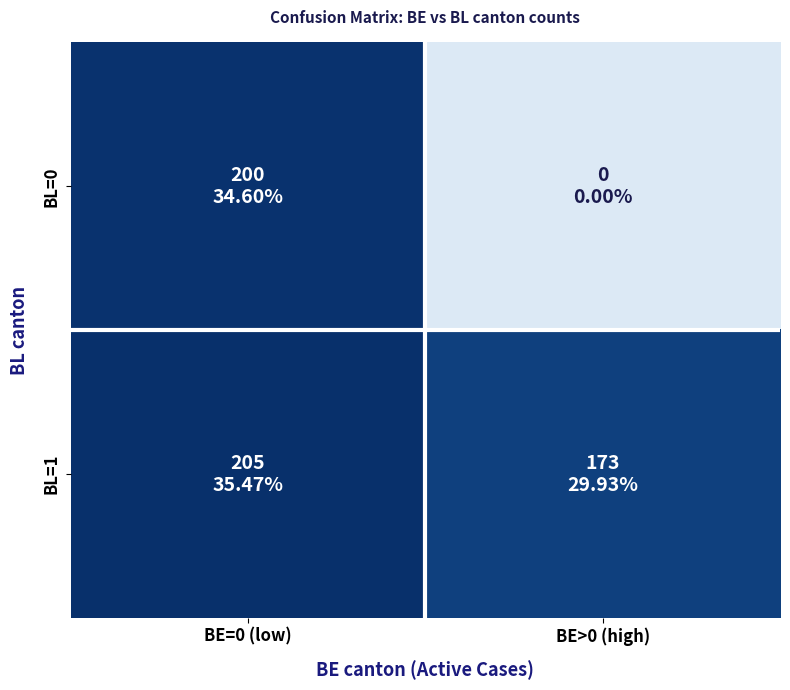

Reading left to right, list all the values displayed in this chart.

BL=0: BE=0 (low)=1.0	BE>0 (high)=0.0
BL=1: BE=0 (low)=1.0	BE>0 (high)=0.8